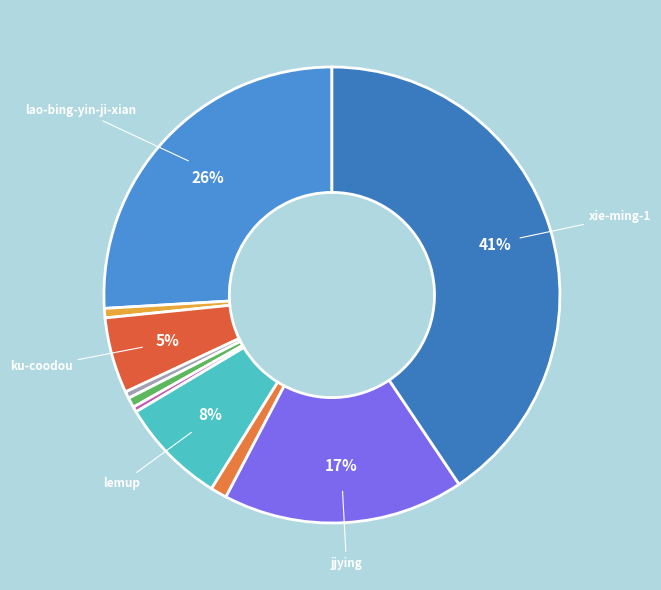

Count the number of slices in the pie.

10